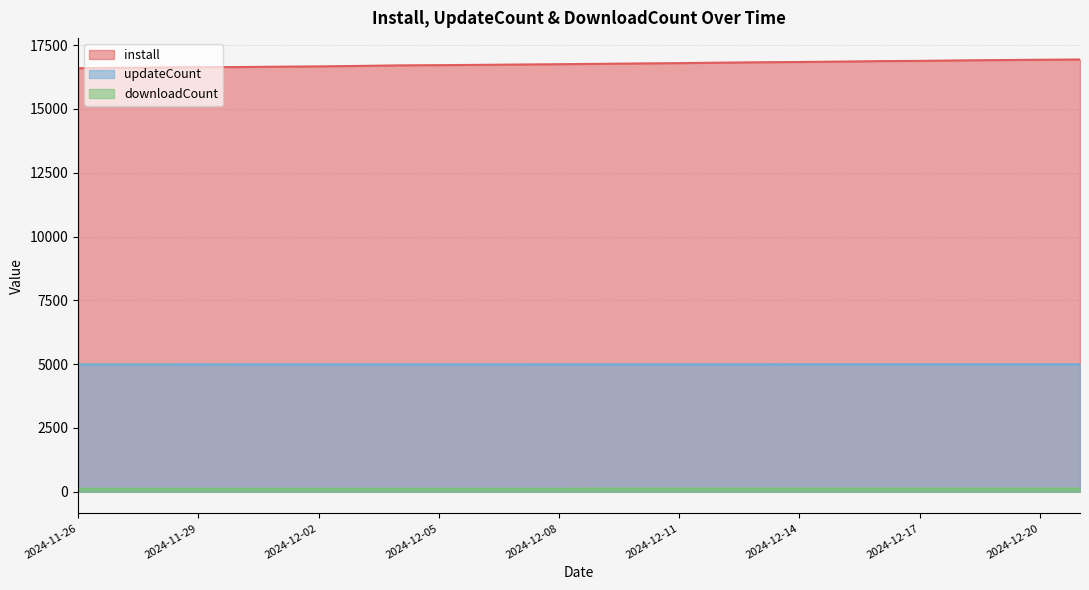

True or false: updateCount and install intersect in this chart.

False